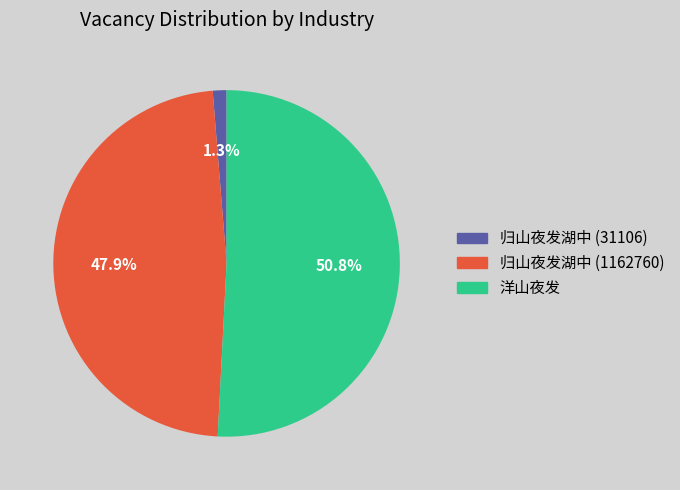

What percentage is the 归山夜发湖中 (31106) slice, to the nearest percent?

1%